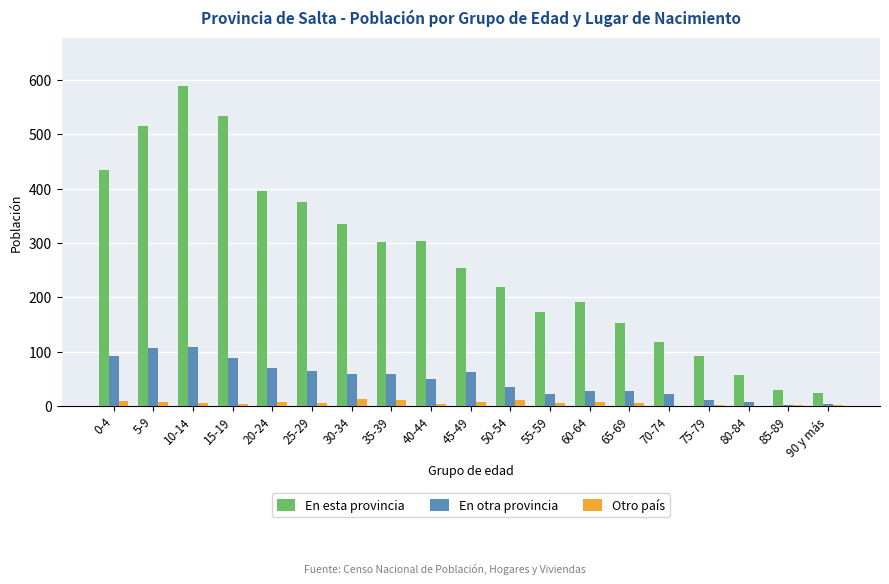

At which category does the chart reach its peak across all series?

10-14